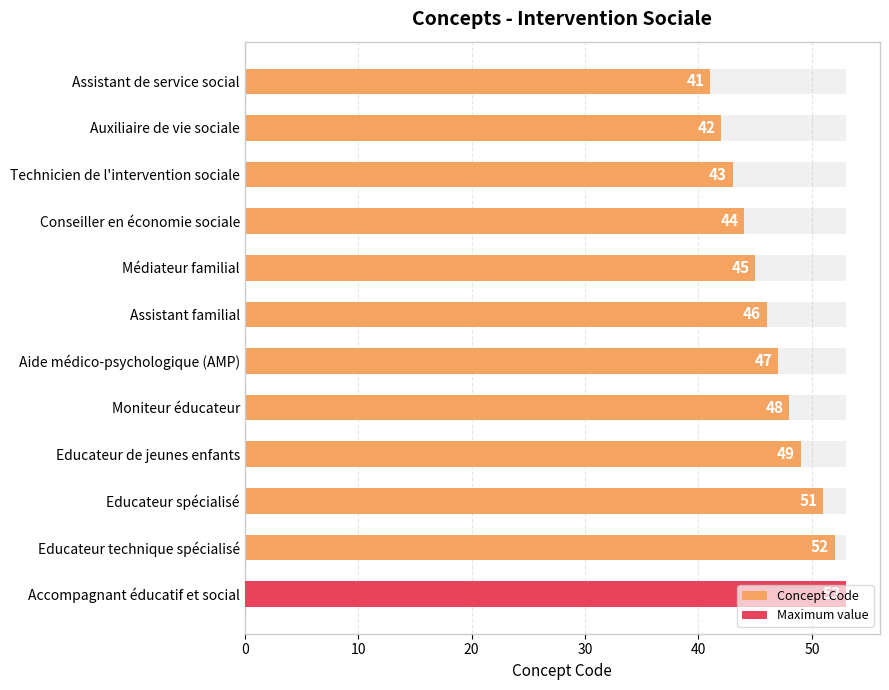

How many data points are less than 47?

6